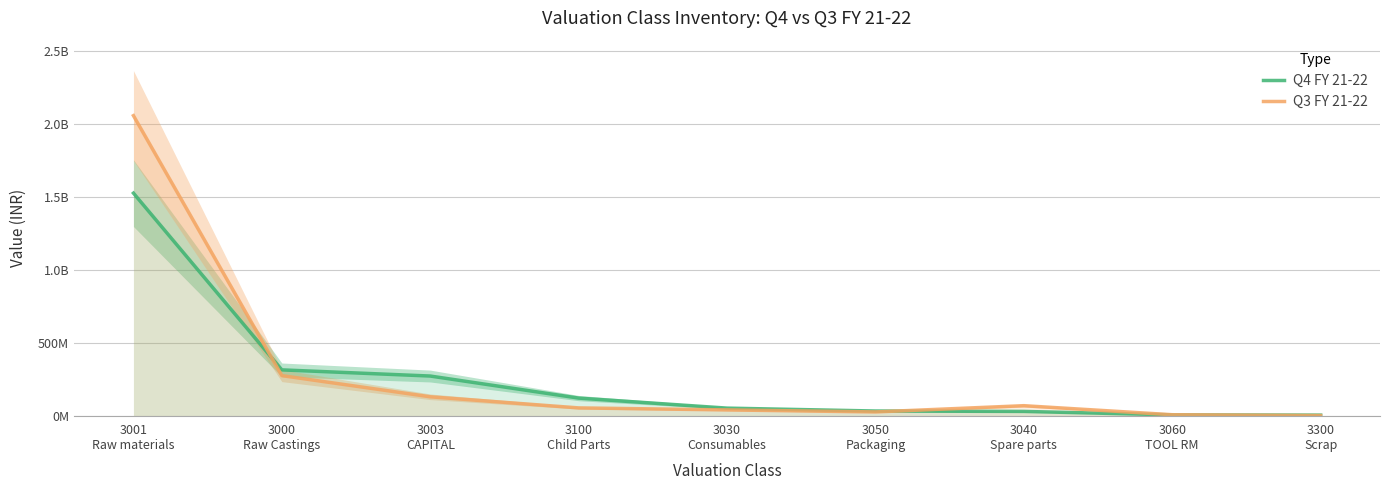

The value of Q4 FY 21-22 at 3050
Packaging is 31081144.8. True or false?

True